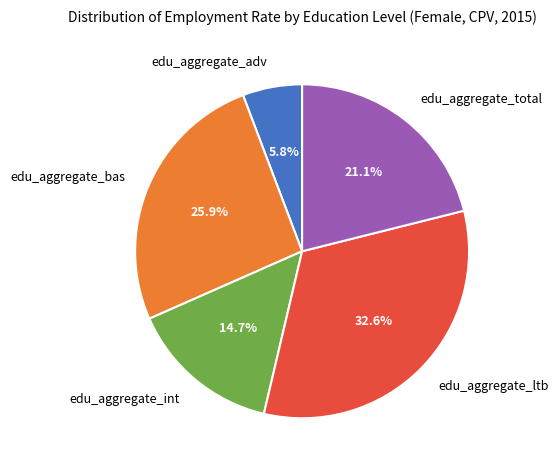

Count the number of slices in the pie.

5